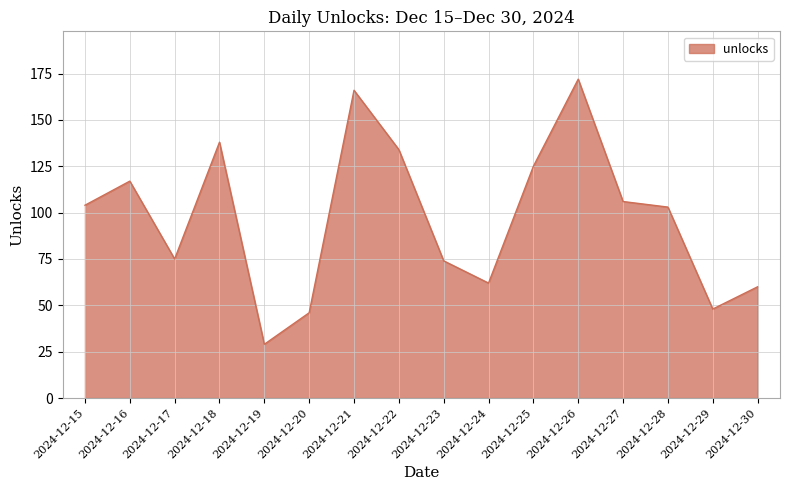

True or false: the data shows 128 at 2024-12-17.

False